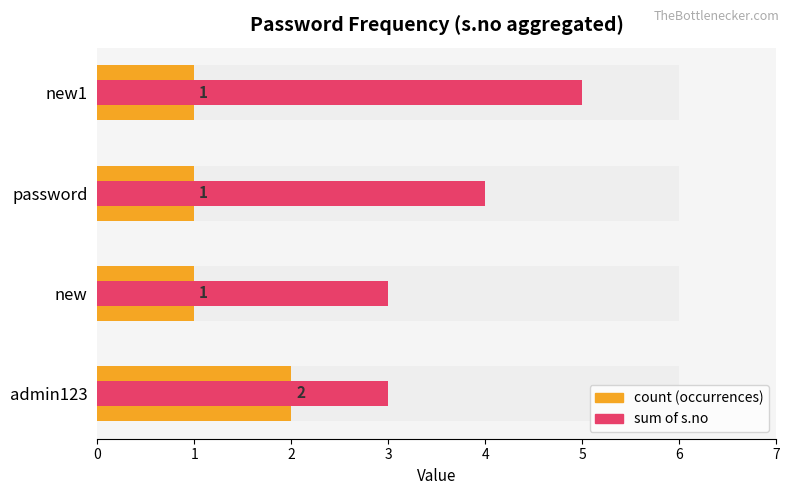

What are all the series names shown in the legend?

count (occurrences), sum of s.no